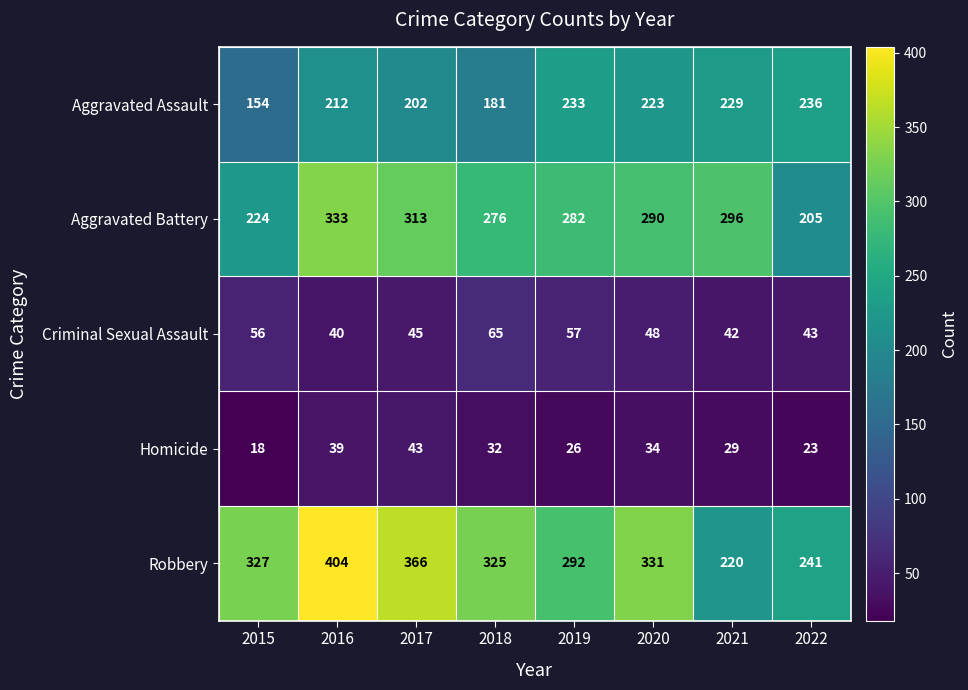

Which label corresponds to the smallest value in the chart?

2015